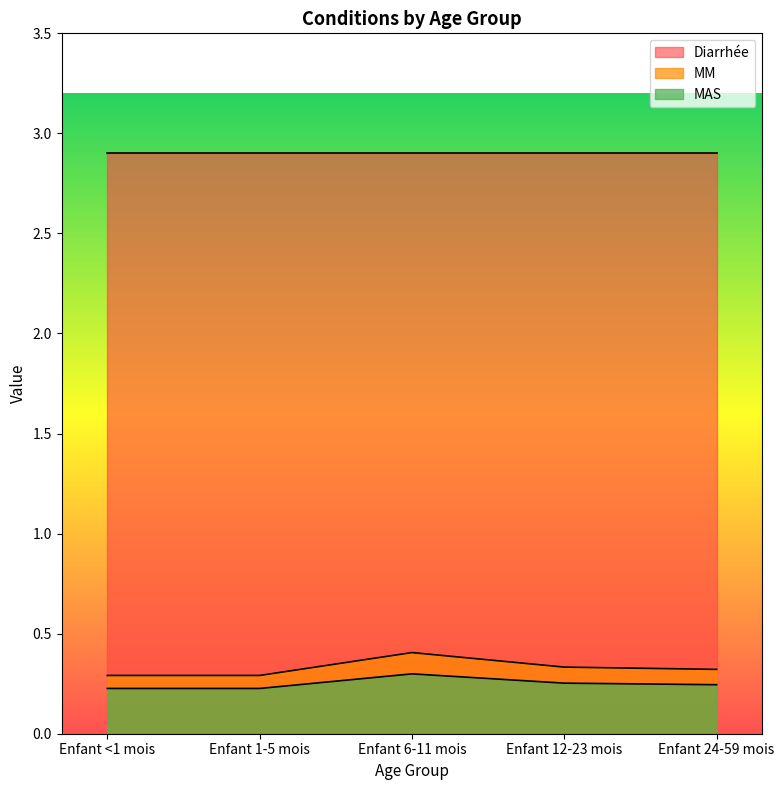

At which category does MM reach its first local peak?

Enfant 6-11 mois